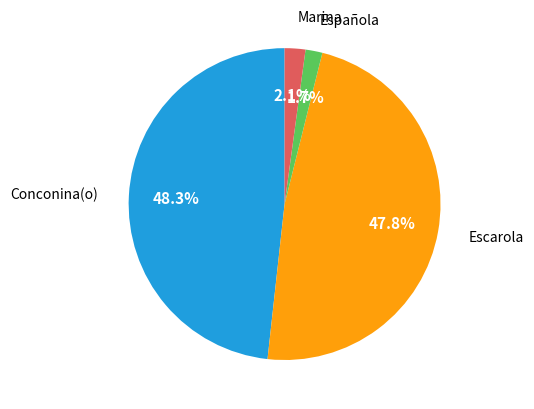

Does Española account for over 50% of the chart?

No